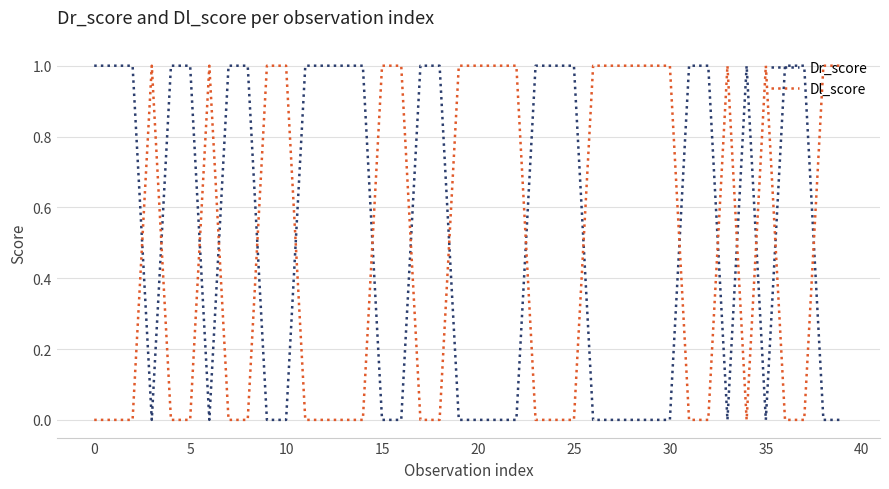

Rank the series by their average value, from lowest to highest.

Dl_score, Dr_score